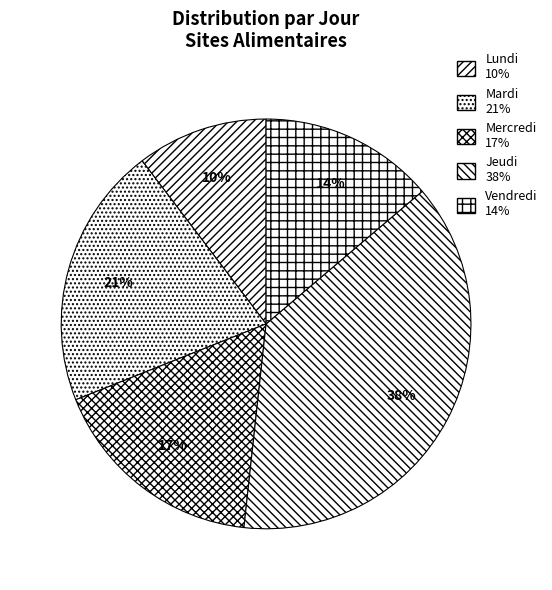

To the nearest percent, what portion does Mardi represent?

21%